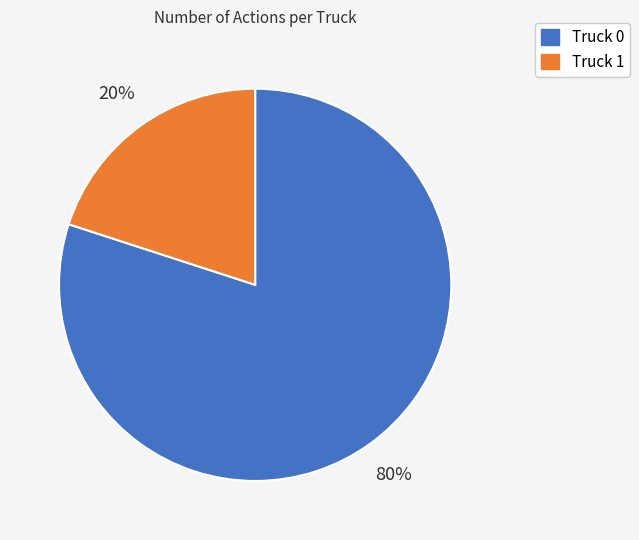

To the nearest percent, what is the combined percentage of Truck 0 and Truck 1?

100%